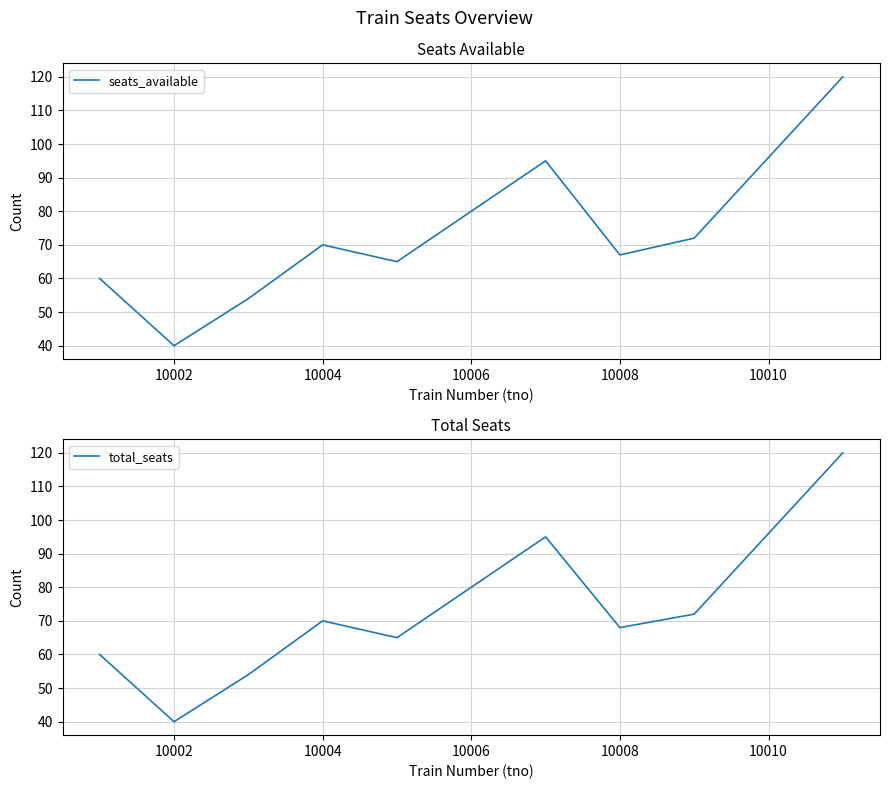

True or false: total_seats and seats_available intersect in this chart.

False